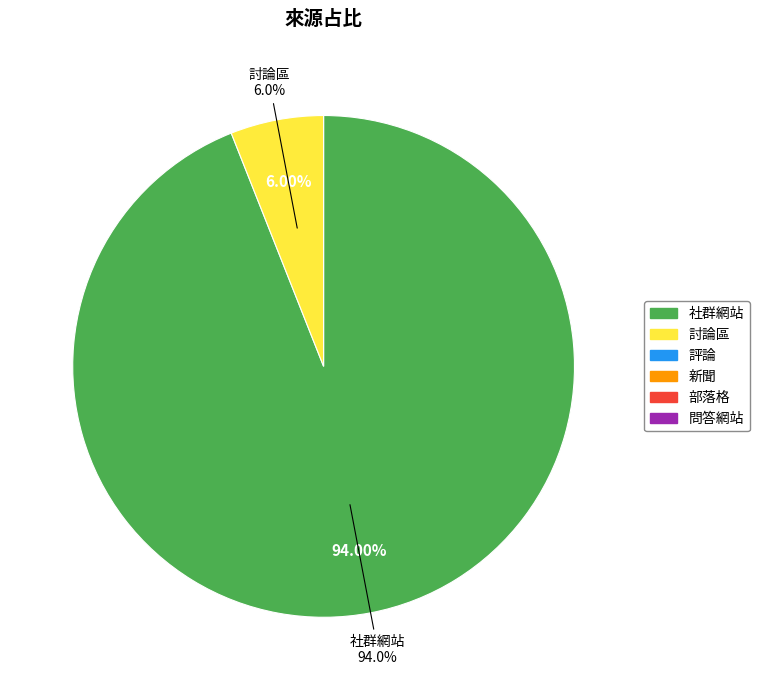

Count the number of slices in the pie.

6